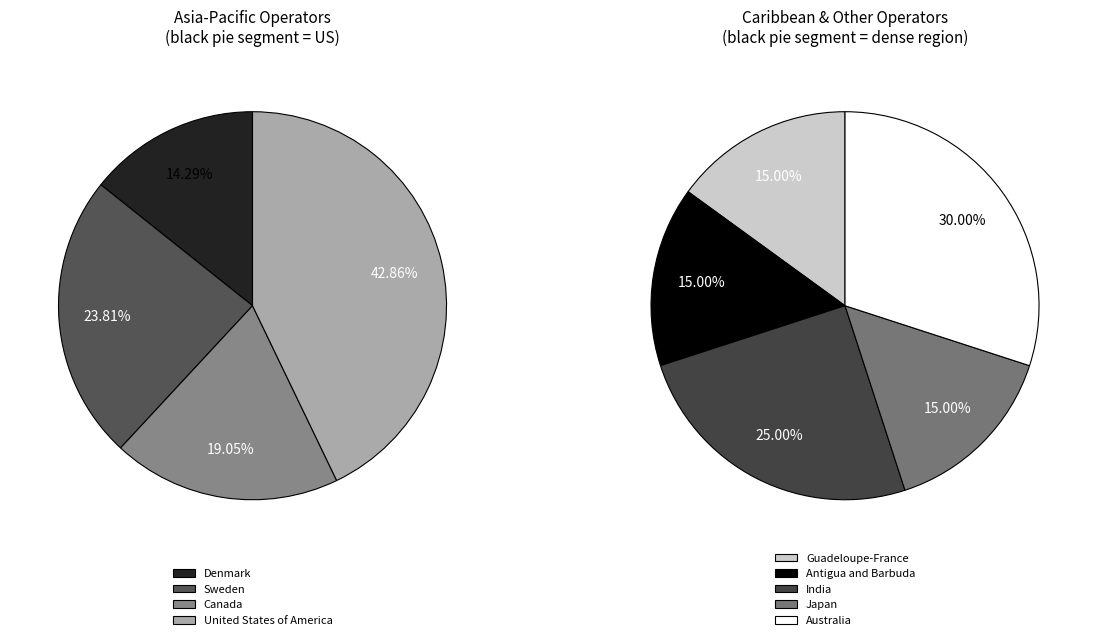

Is there a majority slice in this chart?

No